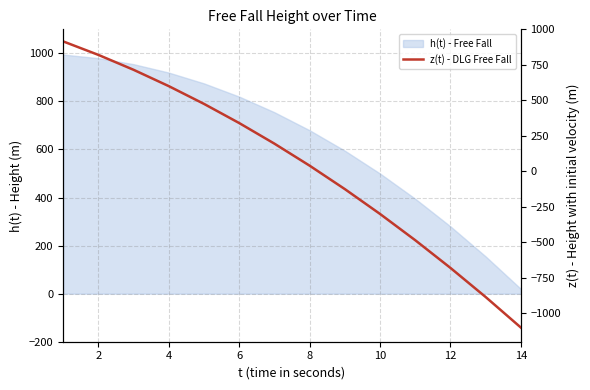

Does the chart display data point markers on the line(s)?

No